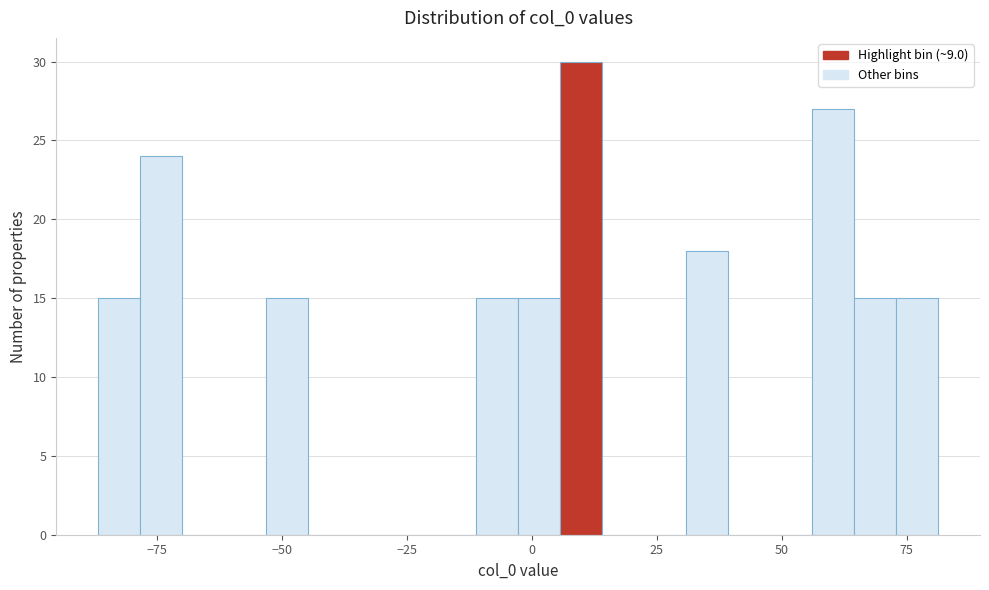

Around what value on the x-axis is the tallest bar? Give the approximate position of its centre, as read against the axis.

10